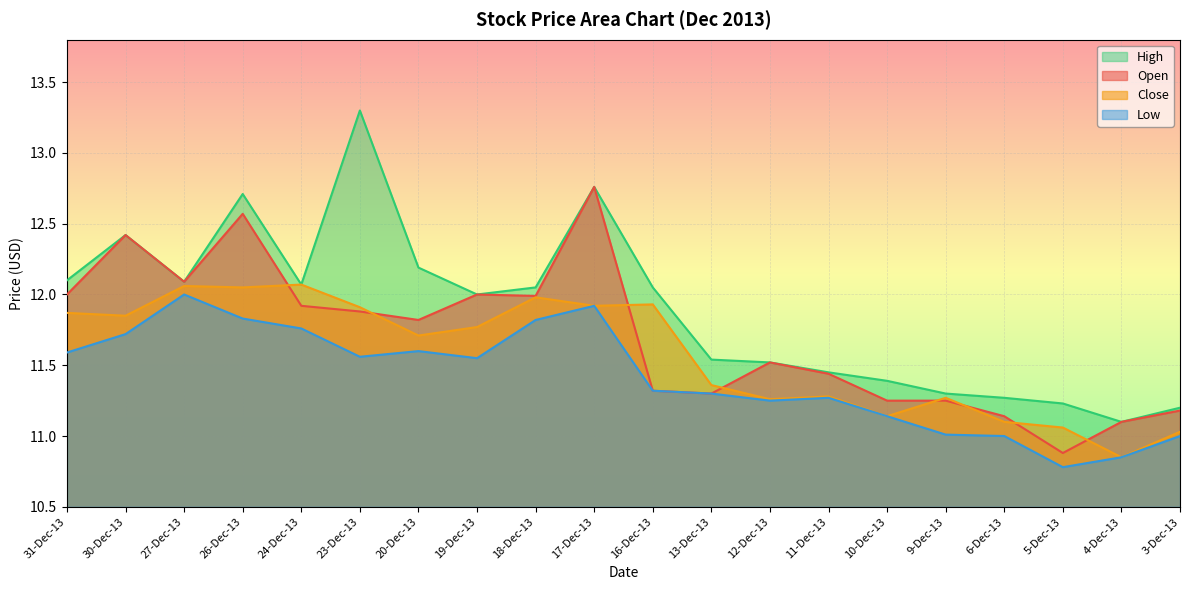

At which category does the chart reach its peak across all series?

23-Dec-13